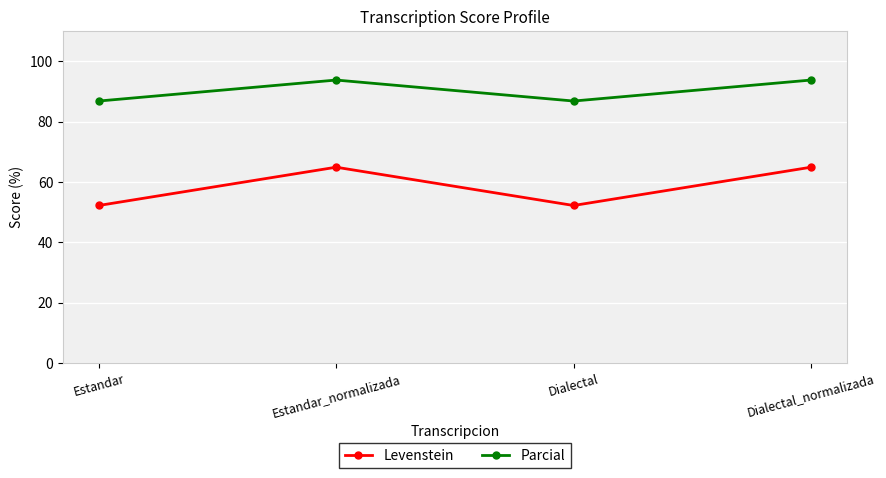

Count the Parcial values in the range 86 to 93.

2